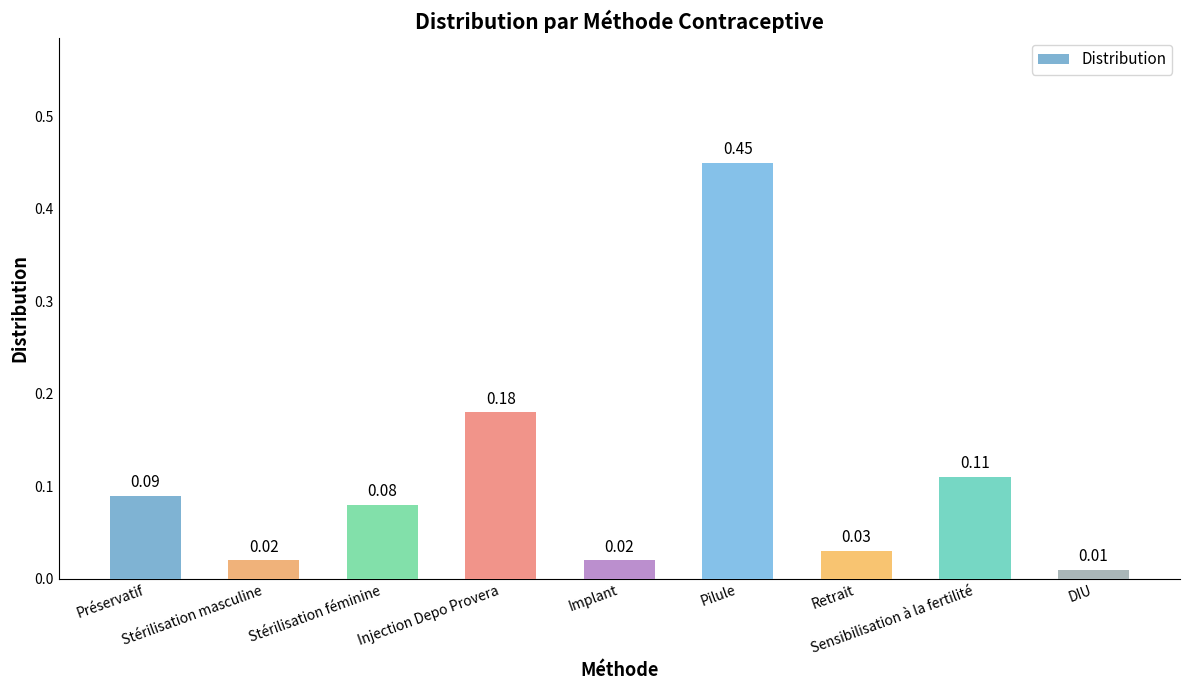

What is the sum of all values?

1.0